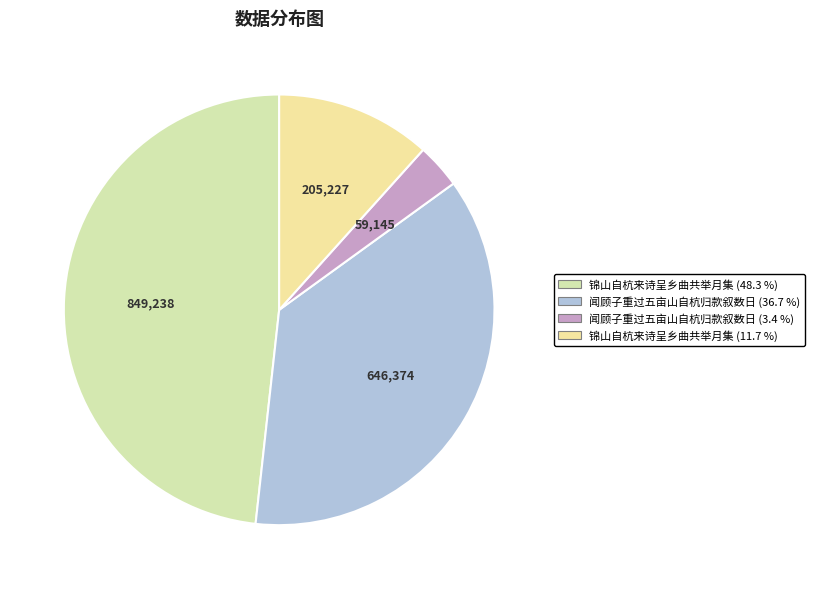

Rank the categories by value from lowest to highest.

闻顾子重过五亩山自杭归款叙数日 (3.4 %), 锦山自杭来诗呈乡曲共举月集 (11.7 %), 闻顾子重过五亩山自杭归款叙数日 (36.7 %), 锦山自杭来诗呈乡曲共举月集 (48.3 %)